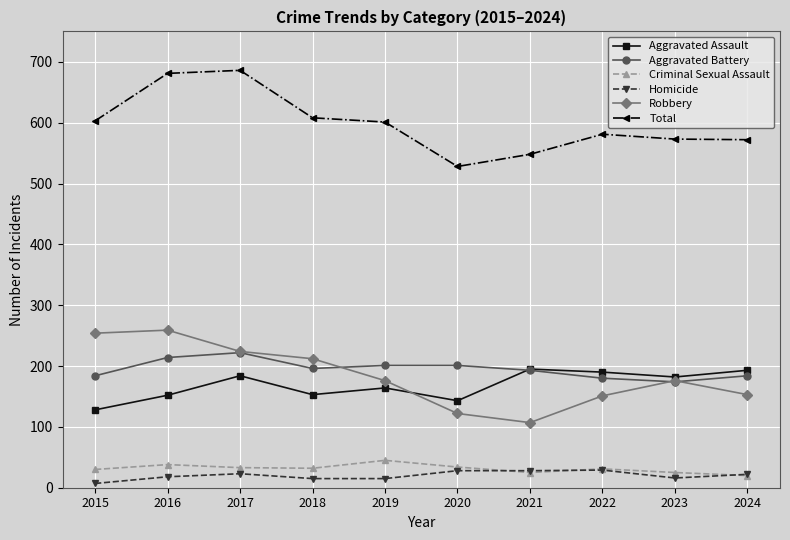

What is the spread (max minus min) of values at 2021?

523